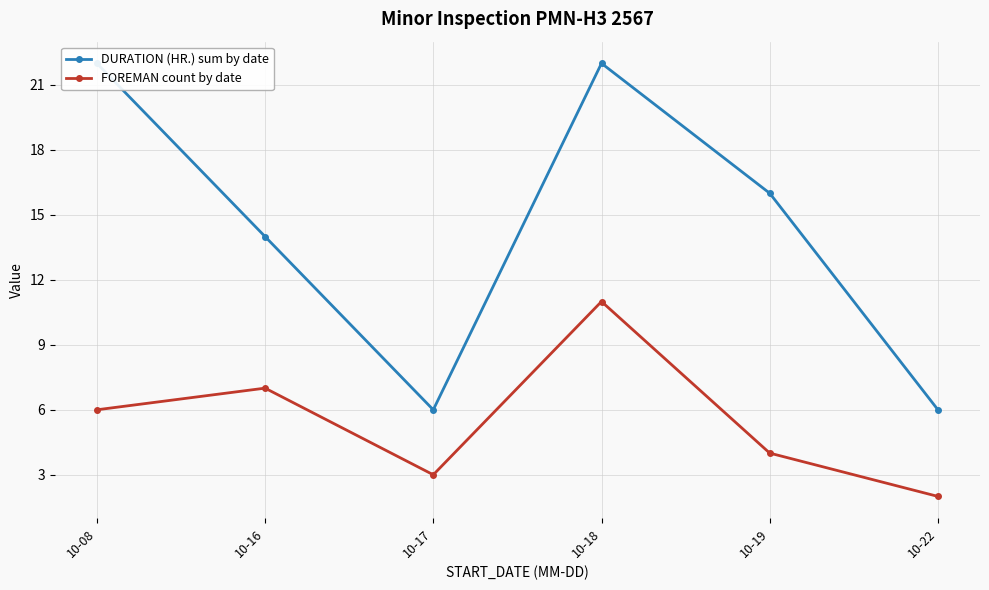

The FOREMAN count by date series shows 6 at 10-19. True or false?

False